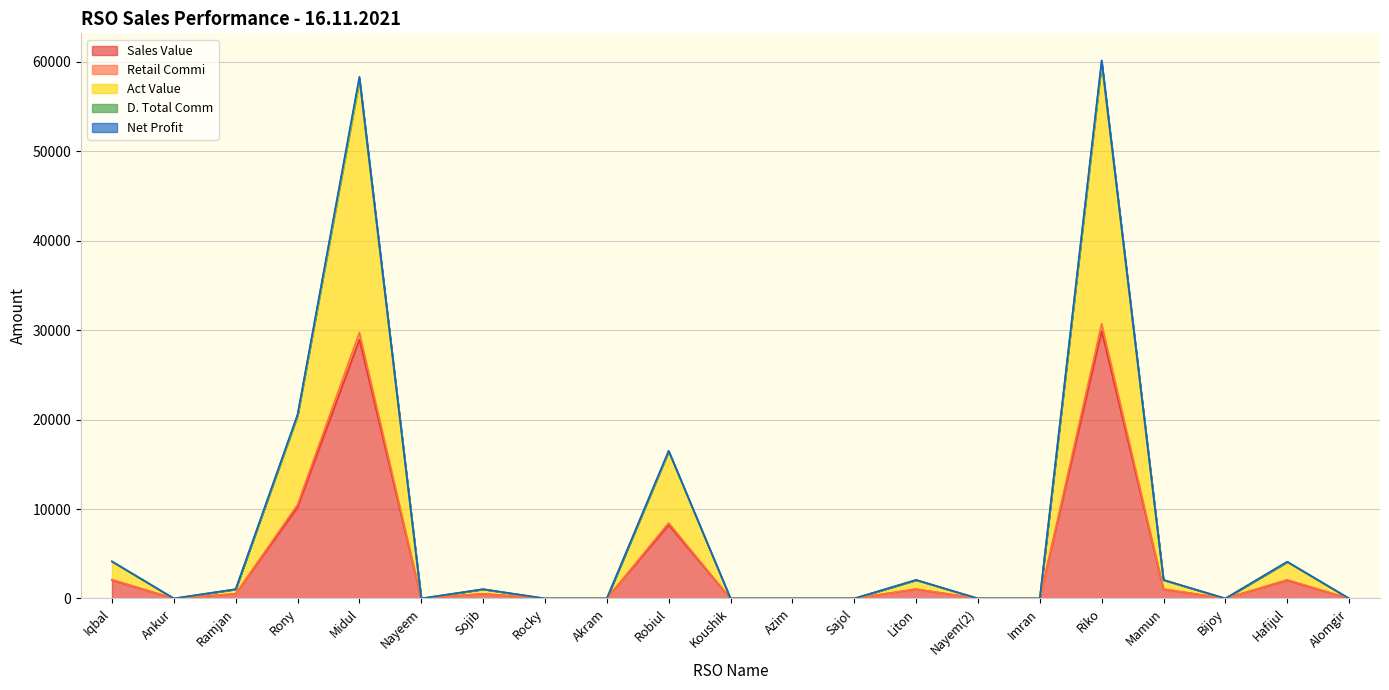

At how many categories does at least one series exceed 13107?

4